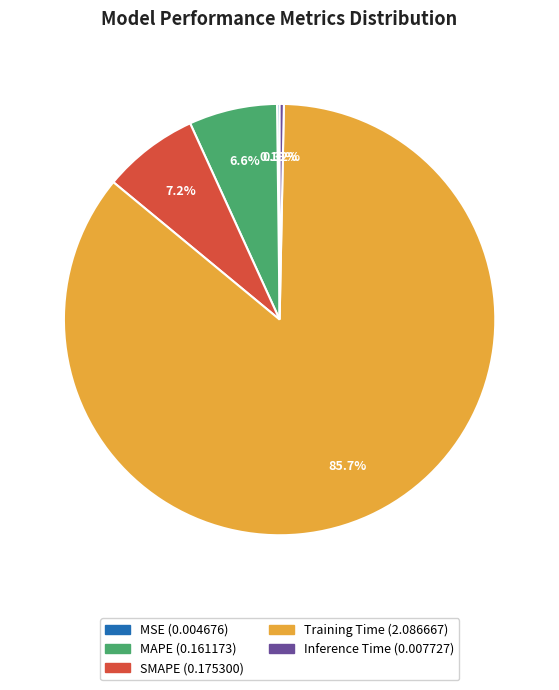

To the nearest percent, what is the difference between the largest and smallest slice percentages?

85%